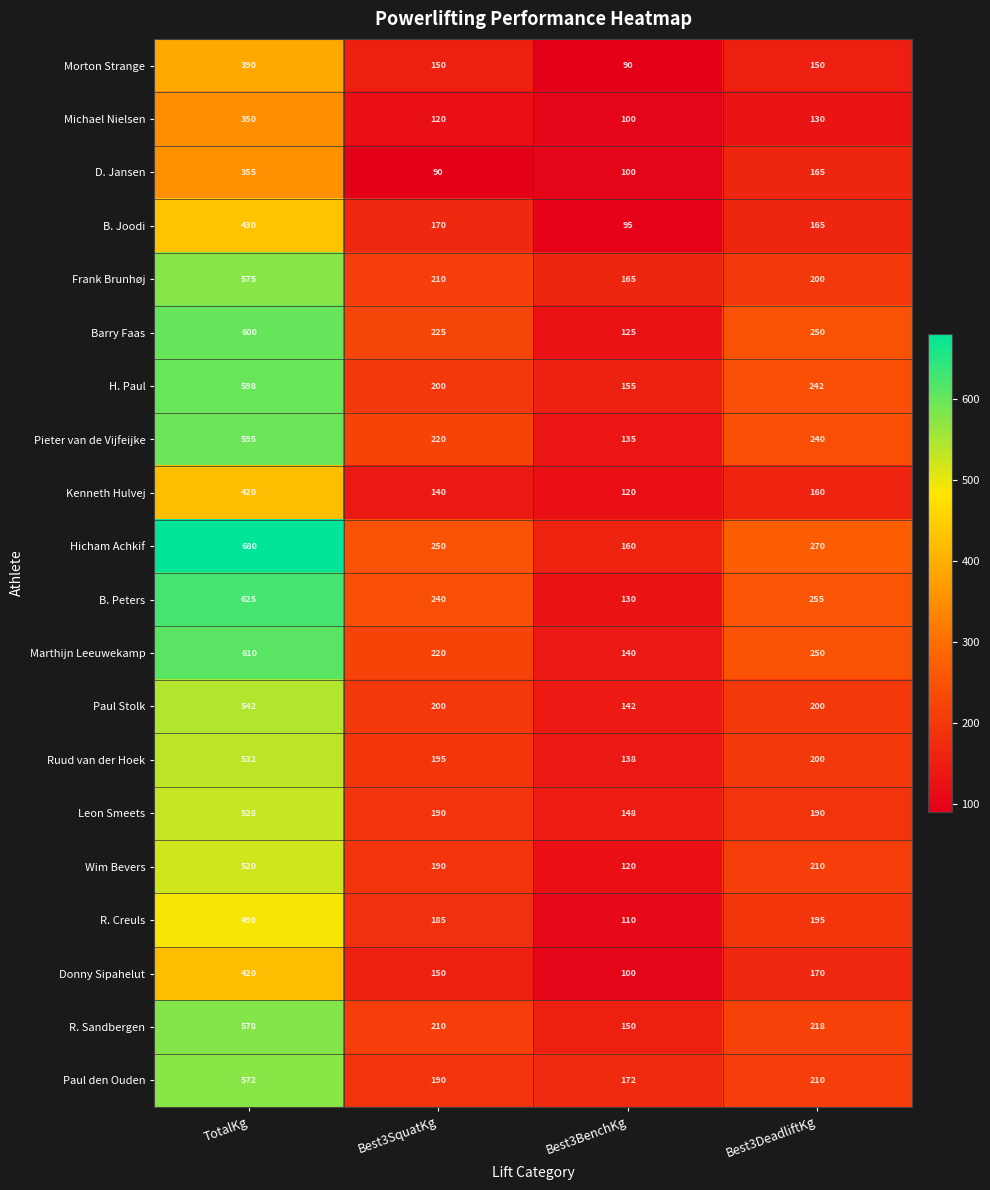

List the labels in order of Barry Faas value, largest first.

TotalKg, Best3DeadliftKg, Best3SquatKg, Best3BenchKg